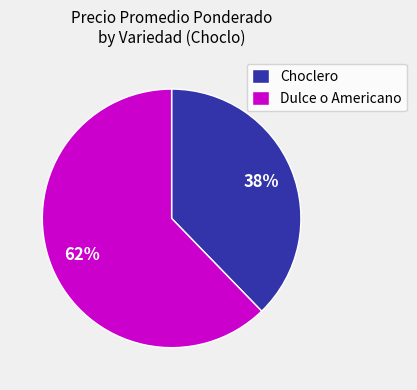

How many slices are in this pie chart?

2